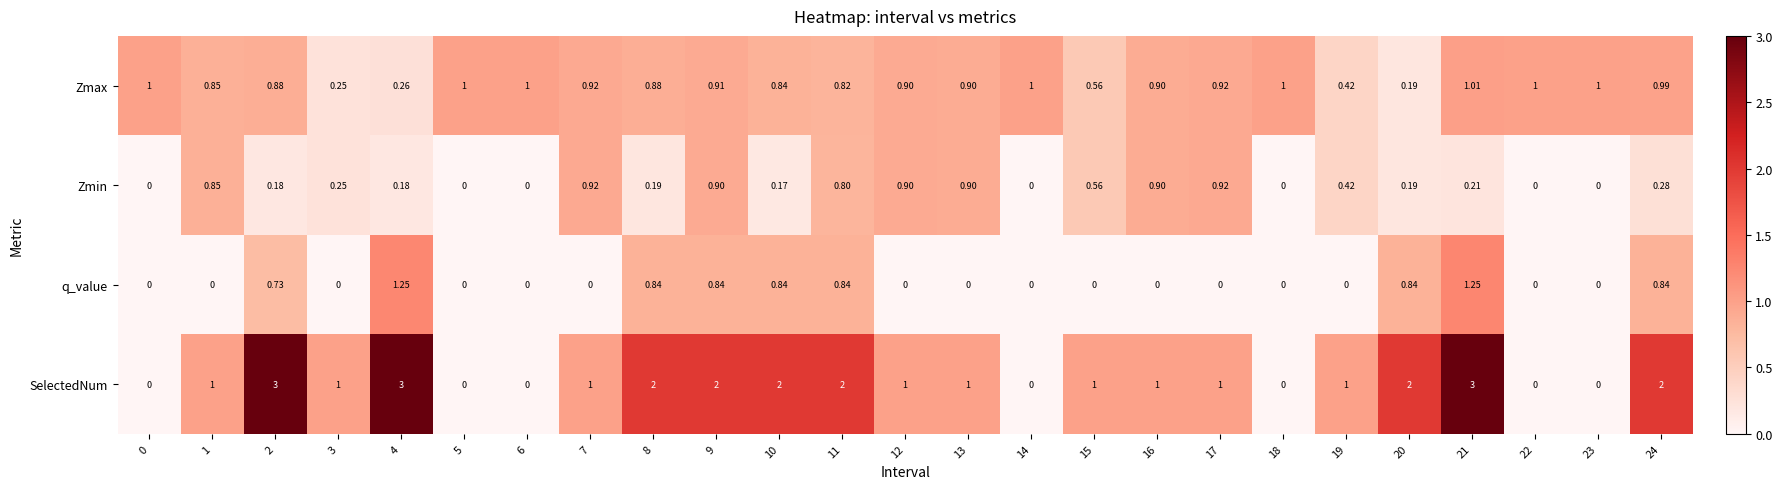

Rank the series by their maximum value, from lowest to highest.

Zmin, Zmax, q_value, SelectedNum